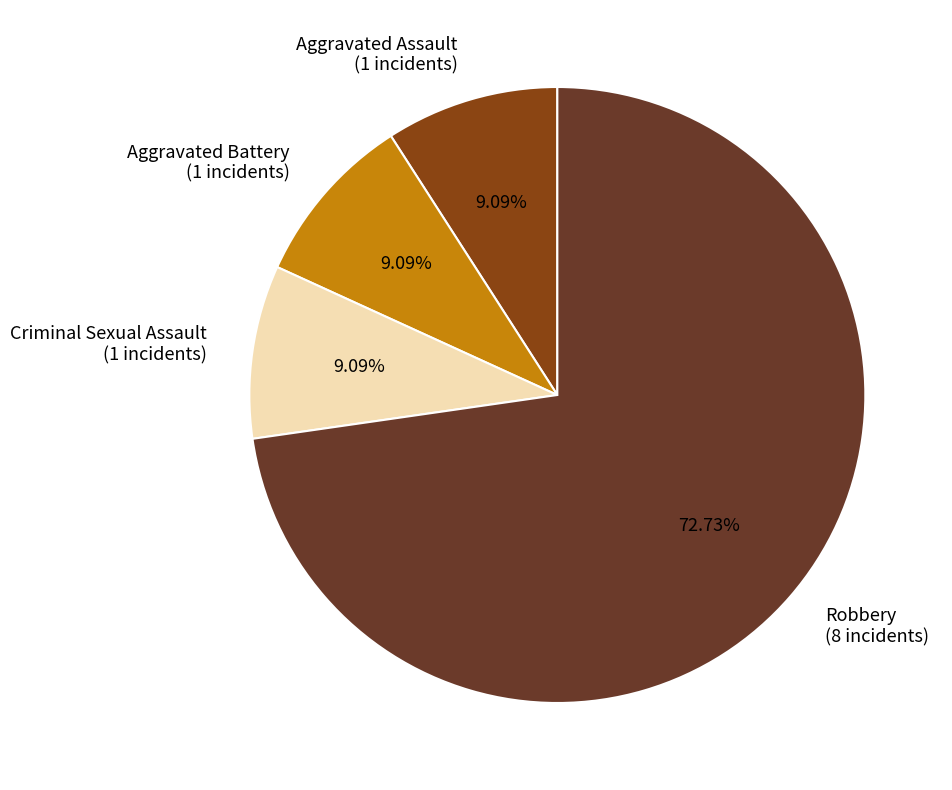

What percentage is the Aggravated Assault slice, to the nearest percent?

9%